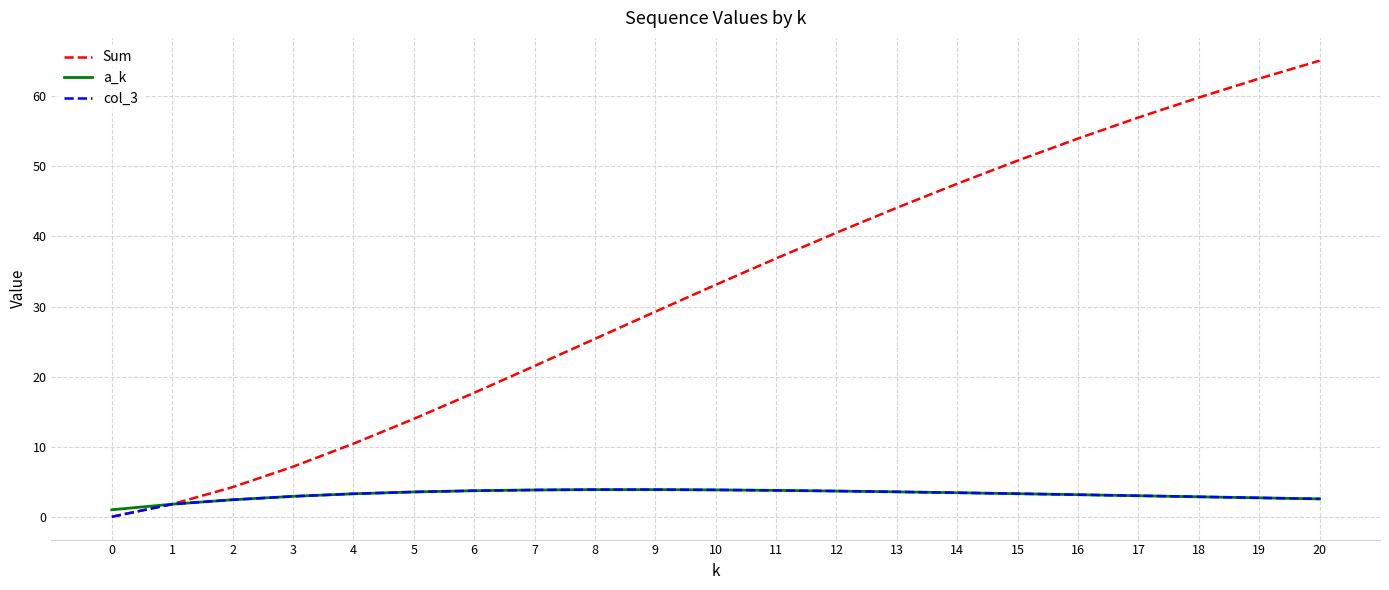

Rank the categories by Sum value from lowest to highest.

0, 1, 2, 3, 4, 5, 6, 7, 8, 9, 10, 11, 12, 13, 14, 15, 16, 17, 18, 19, 20